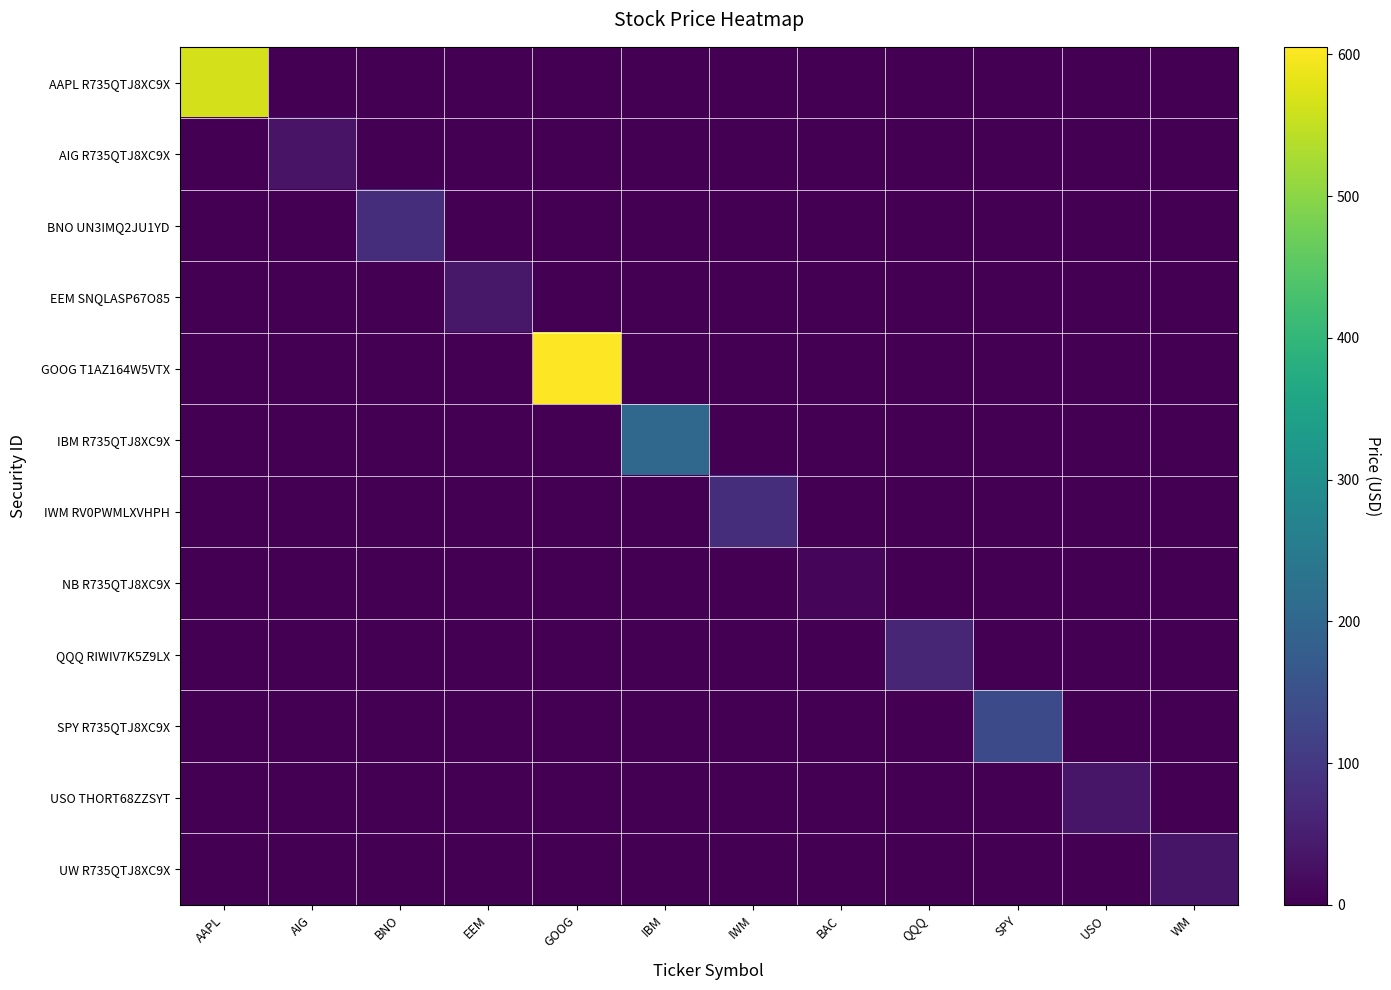

Between QQQ and IWM, which is larger?

QQQ